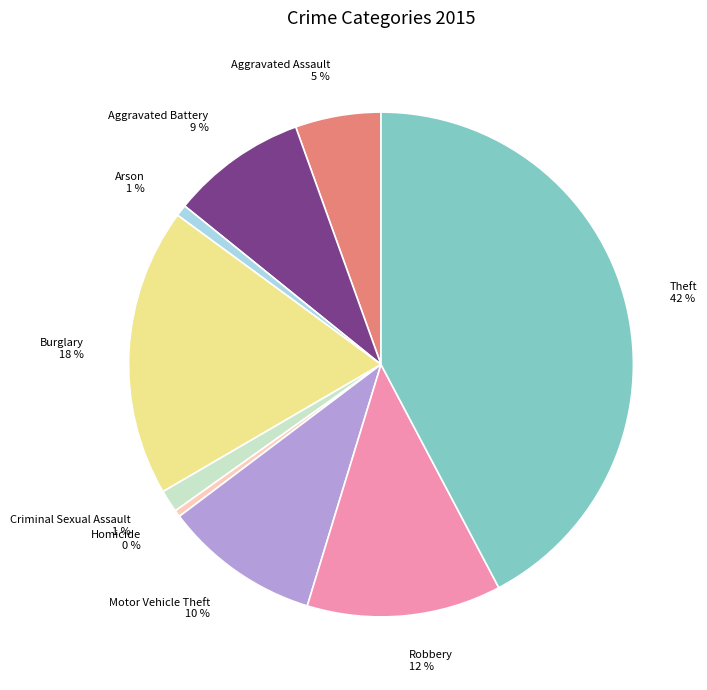

To the nearest percent, what is the difference between the Motor Vehicle Theft and Criminal Sexual Assault slice percentages?

9%